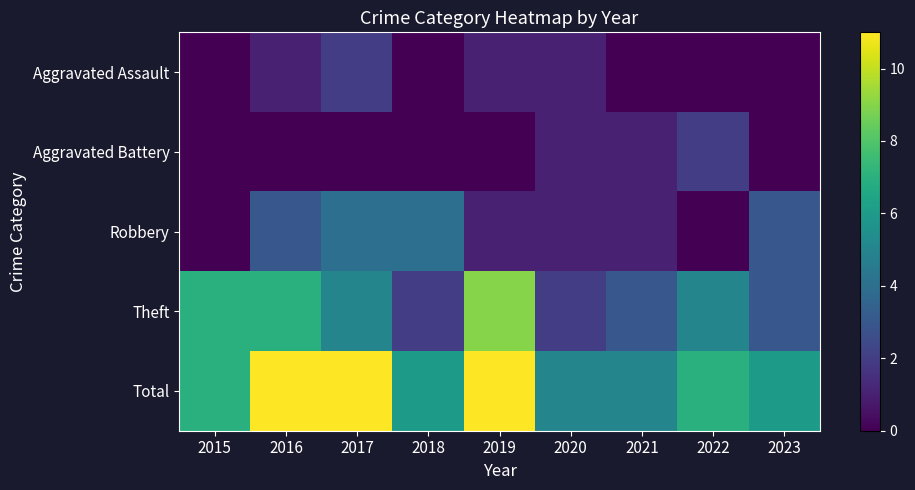

What is the maximum value shown in the chart?

11